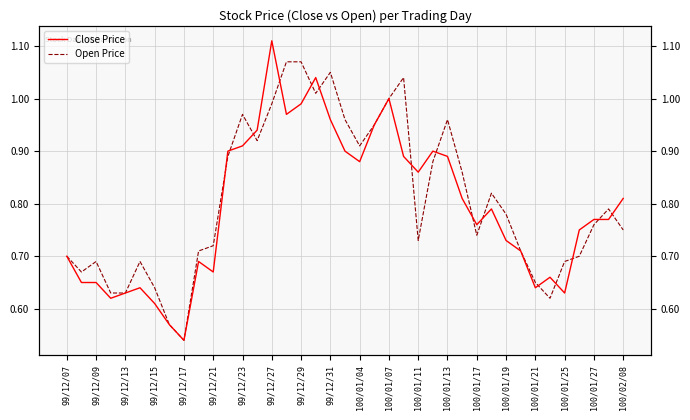

How many lines are shown in the chart?

2